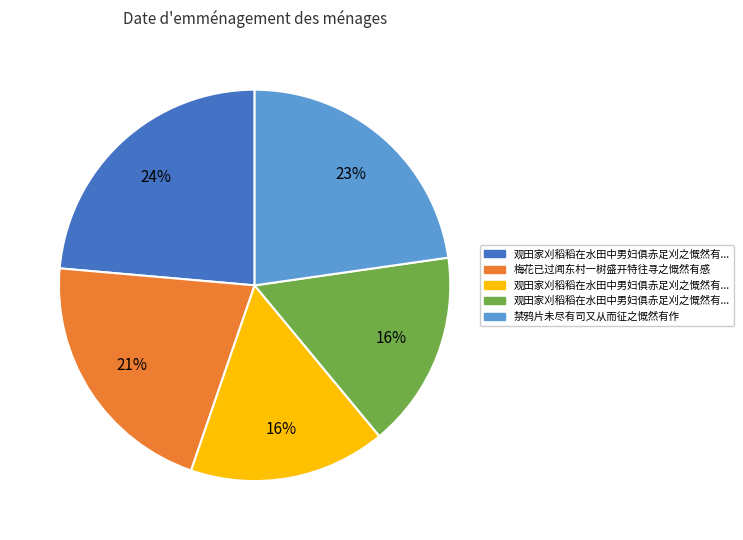

To the nearest percent, what is the average slice percentage?

20%